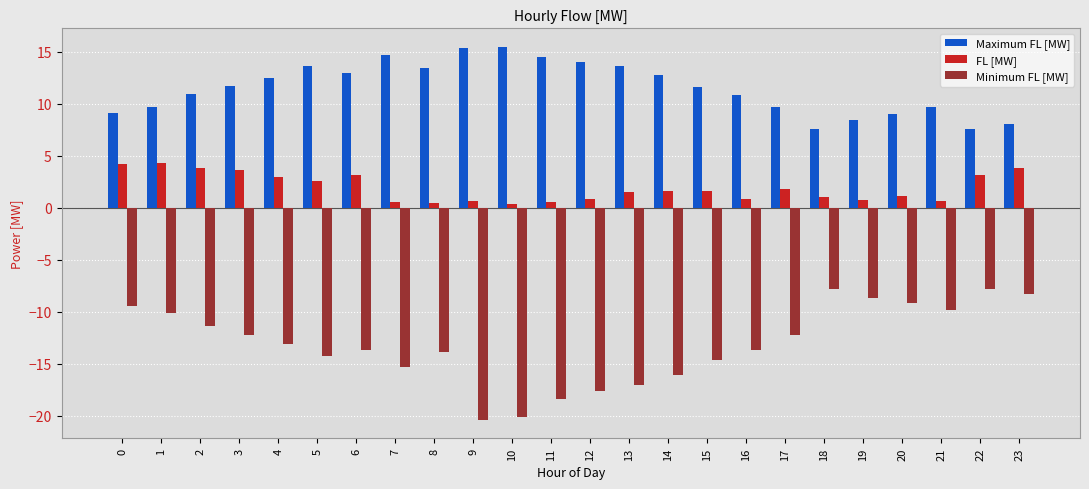

Which series changed the most between 8 and 11?

Minimum FL [MW]